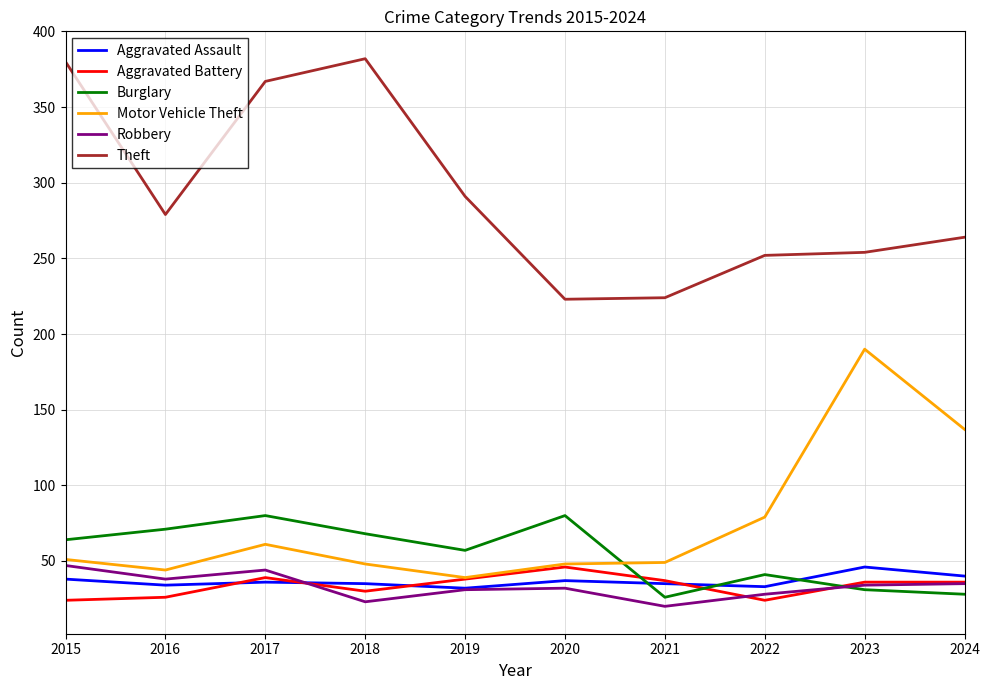

Does the chart have visible grid lines?

Yes